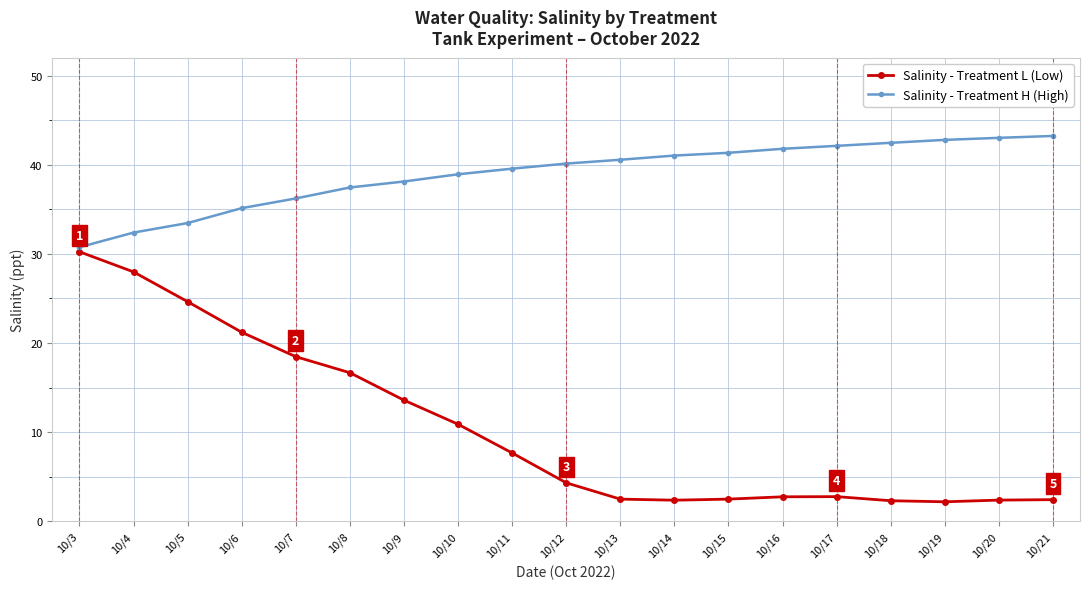

Is the value of Salinity - Treatment H (High) at 10/5 greater than the value of Salinity - Treatment L (Low) at 10/8?

Yes